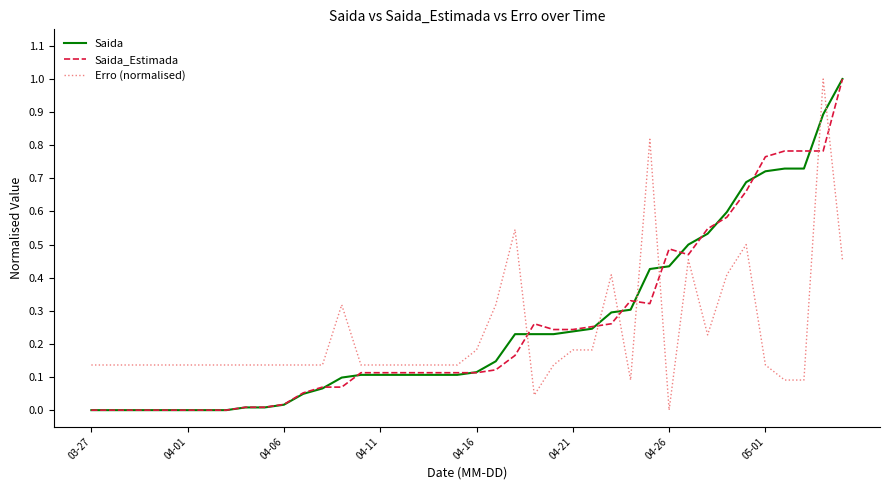

What is the greatest value displayed?

1.0